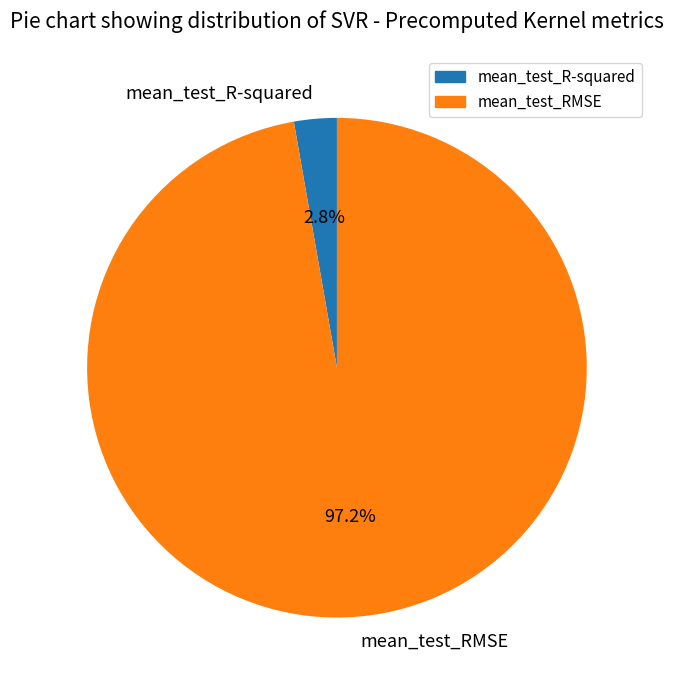

What percentage do mean_test_RMSE and mean_test_R-squared together represent?

100.0%